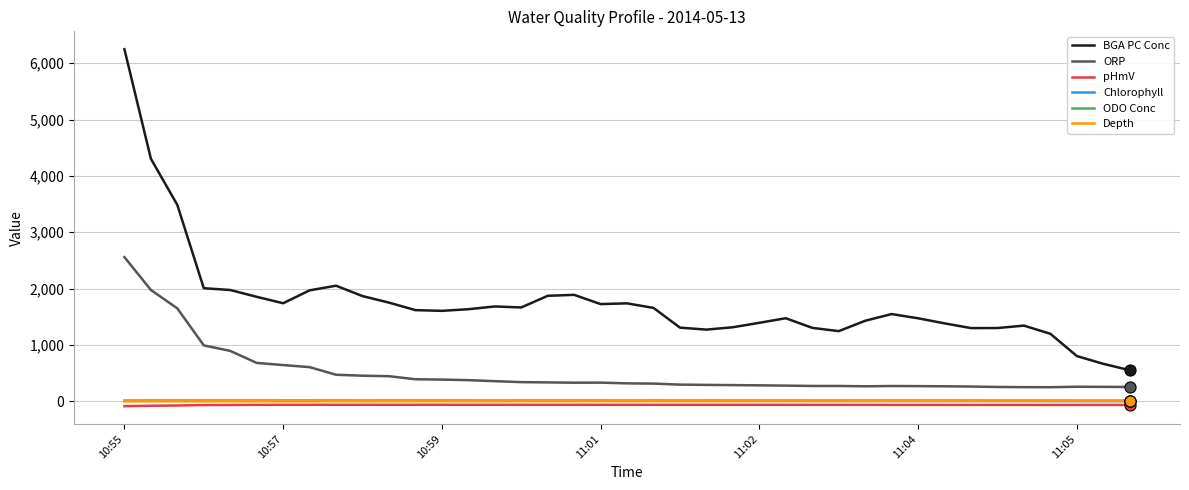

Which series has the largest range (max minus min)?

BGA PC Conc